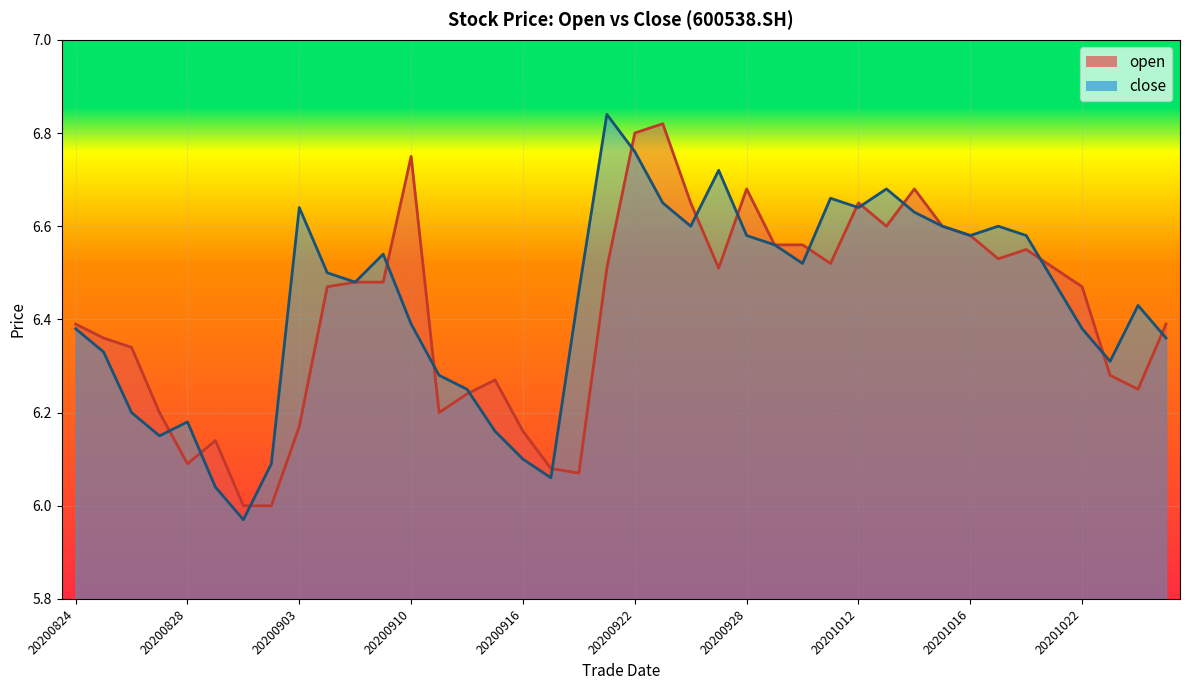

Between 20201019 and 20201020, which series saw the biggest shift?

open